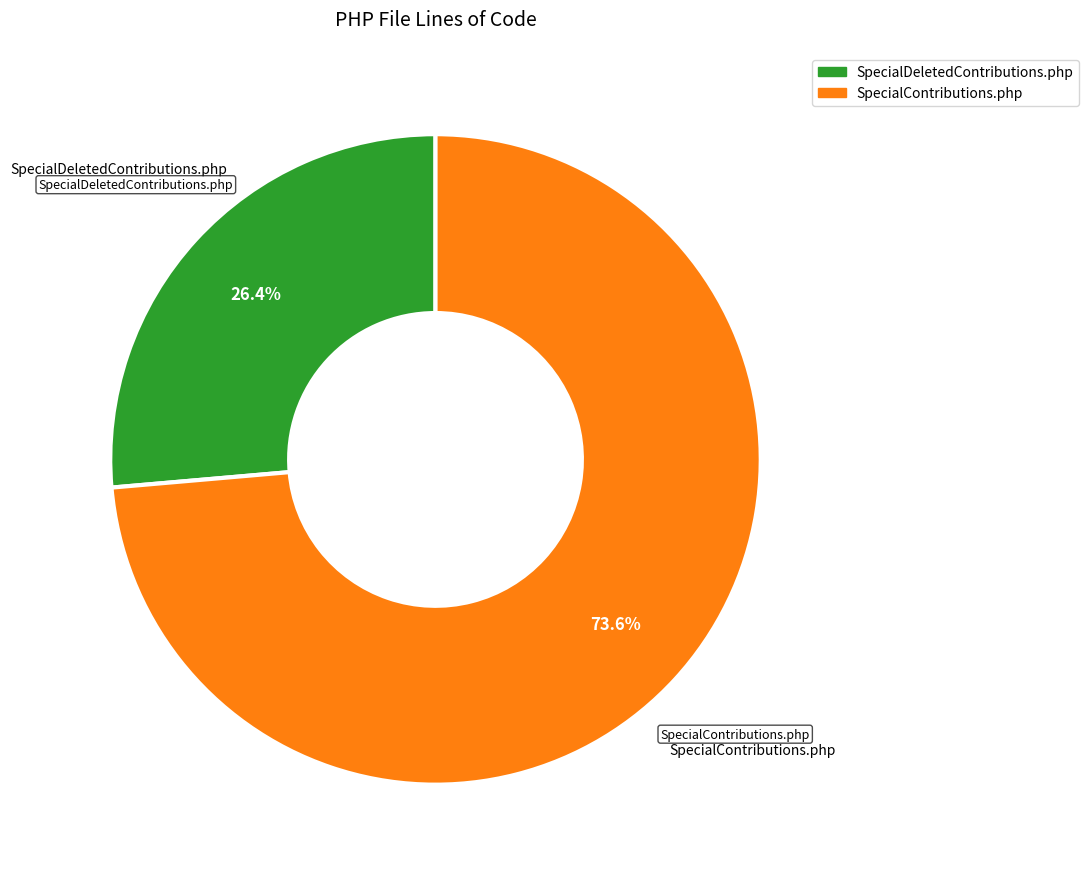

To the nearest percent, what is the combined percentage of SpecialContributions.php and SpecialDeletedContributions.php?

100%